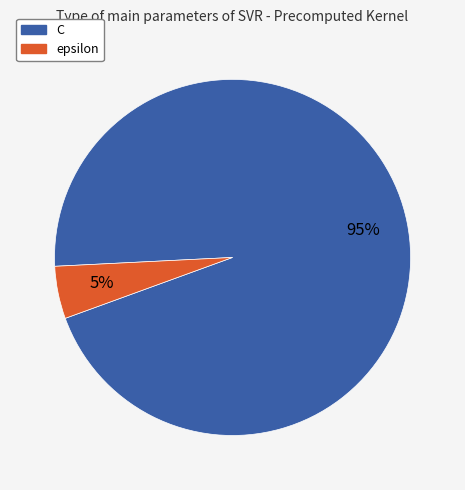

Count the number of slices in the pie.

2